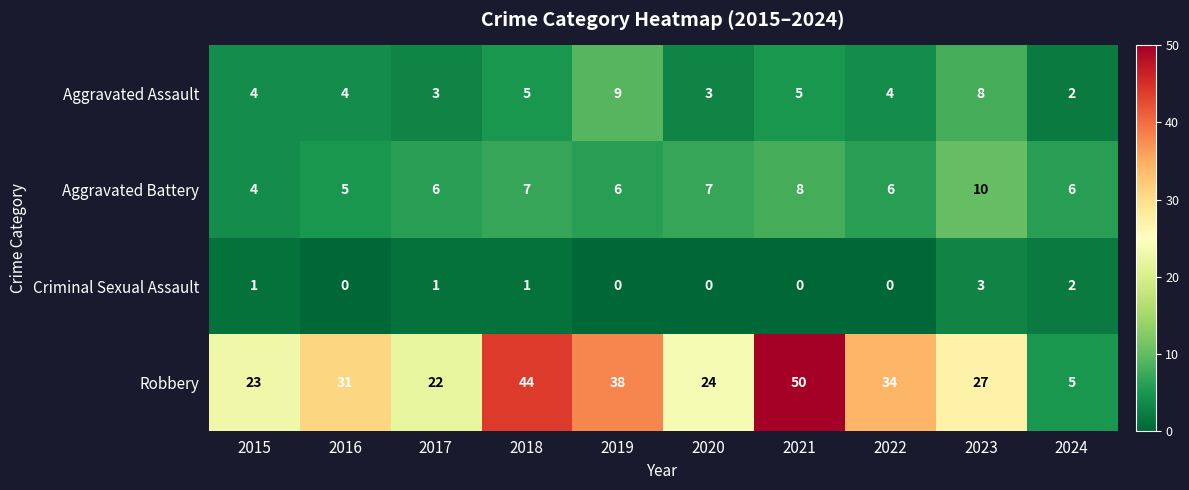

At how many categories does at least one series exceed 19?

9